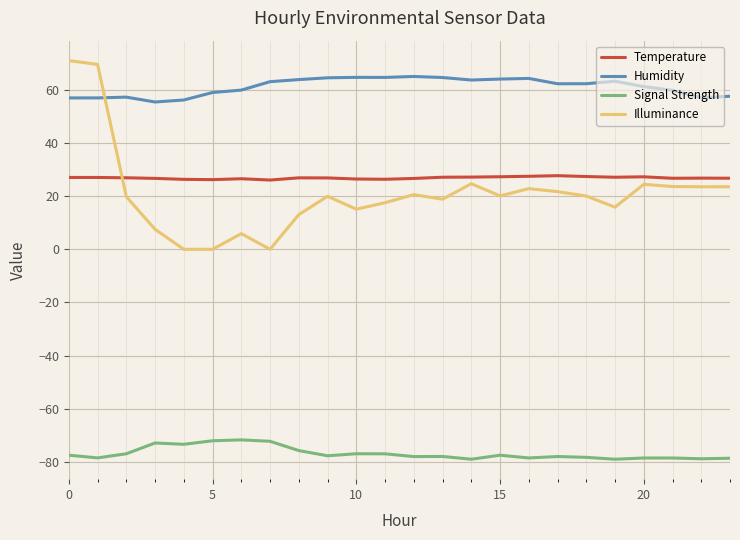

Count the number of categories in the chart.

24